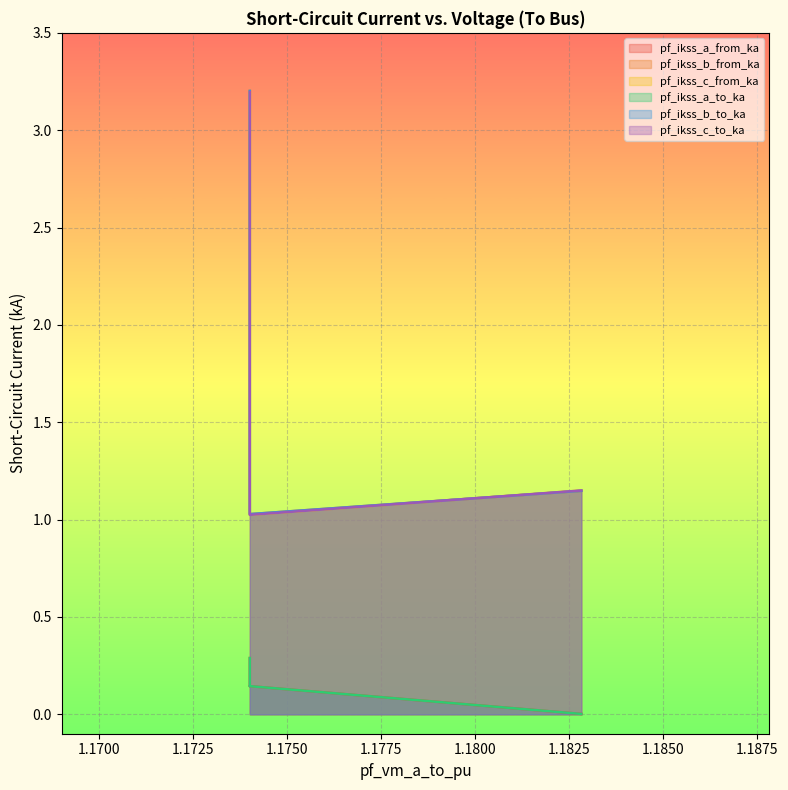

How many data points in pf_ikss_c_to_ka are less than 2?

2